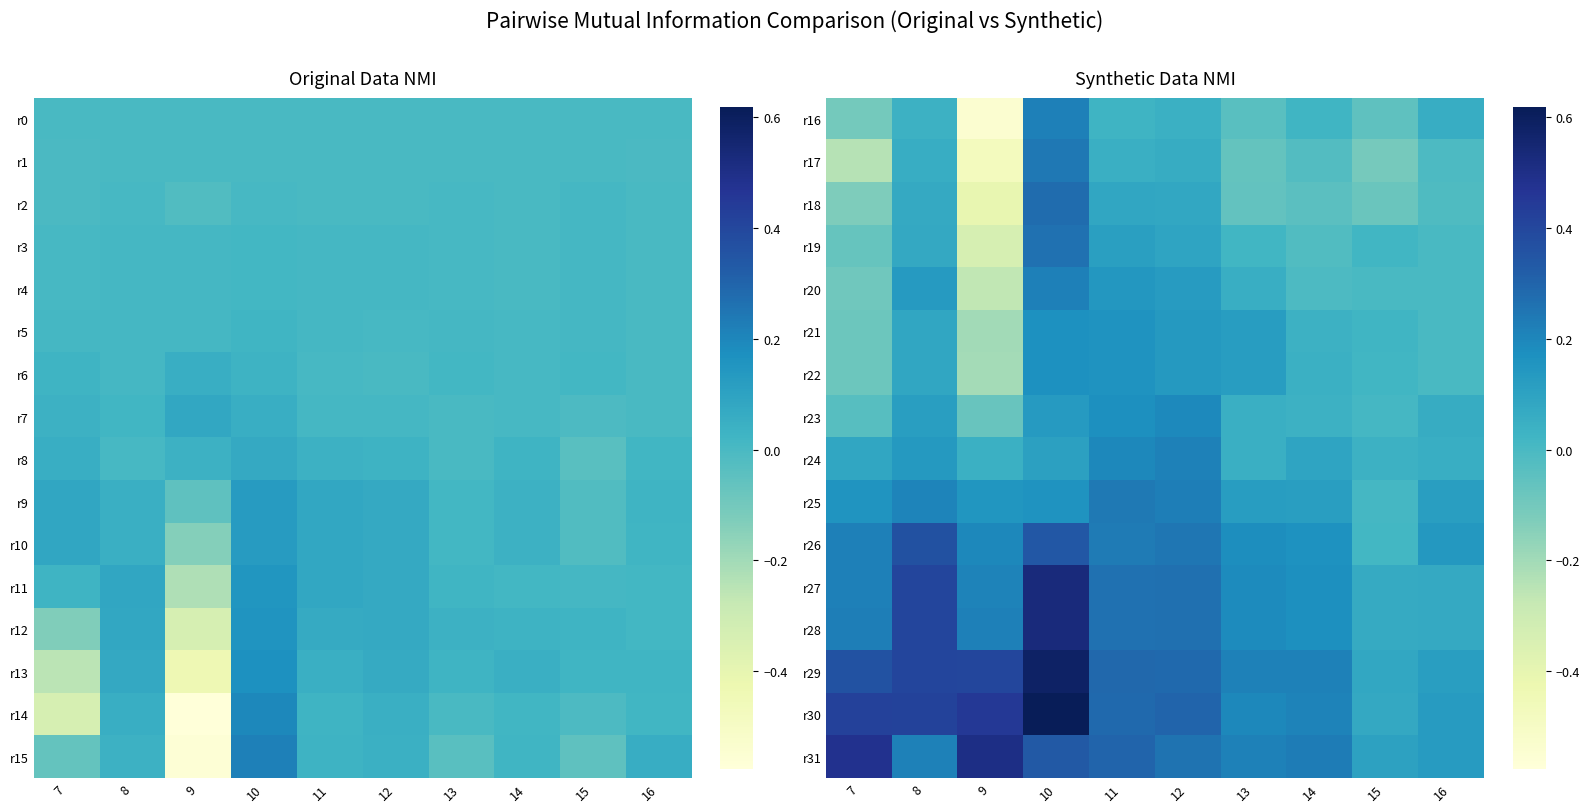

Read the r24 value at 16.

0.1